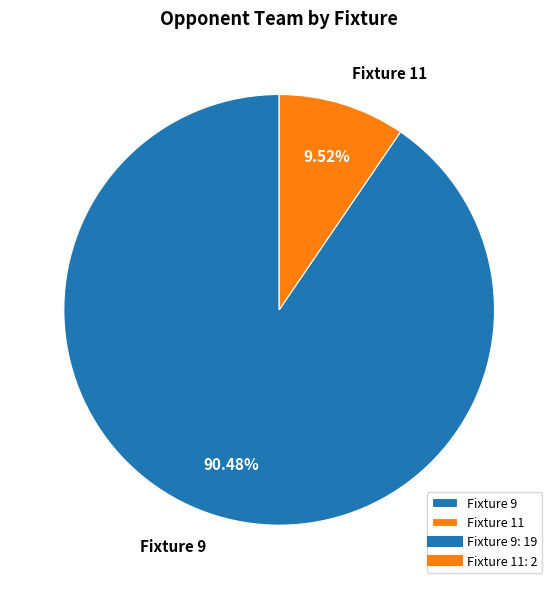

Approximately how many times larger is the value at Fixture 9 compared to Fixture 11?

9.5